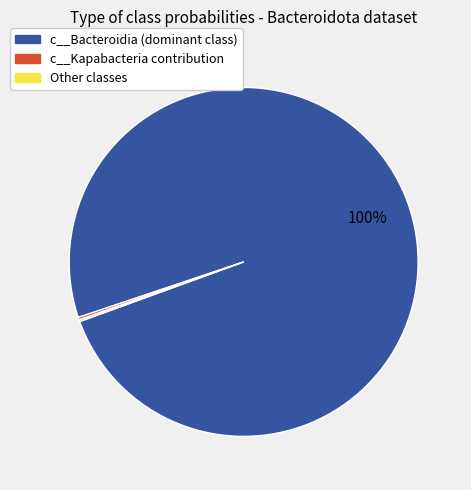

Does any single category account for the majority?

Yes